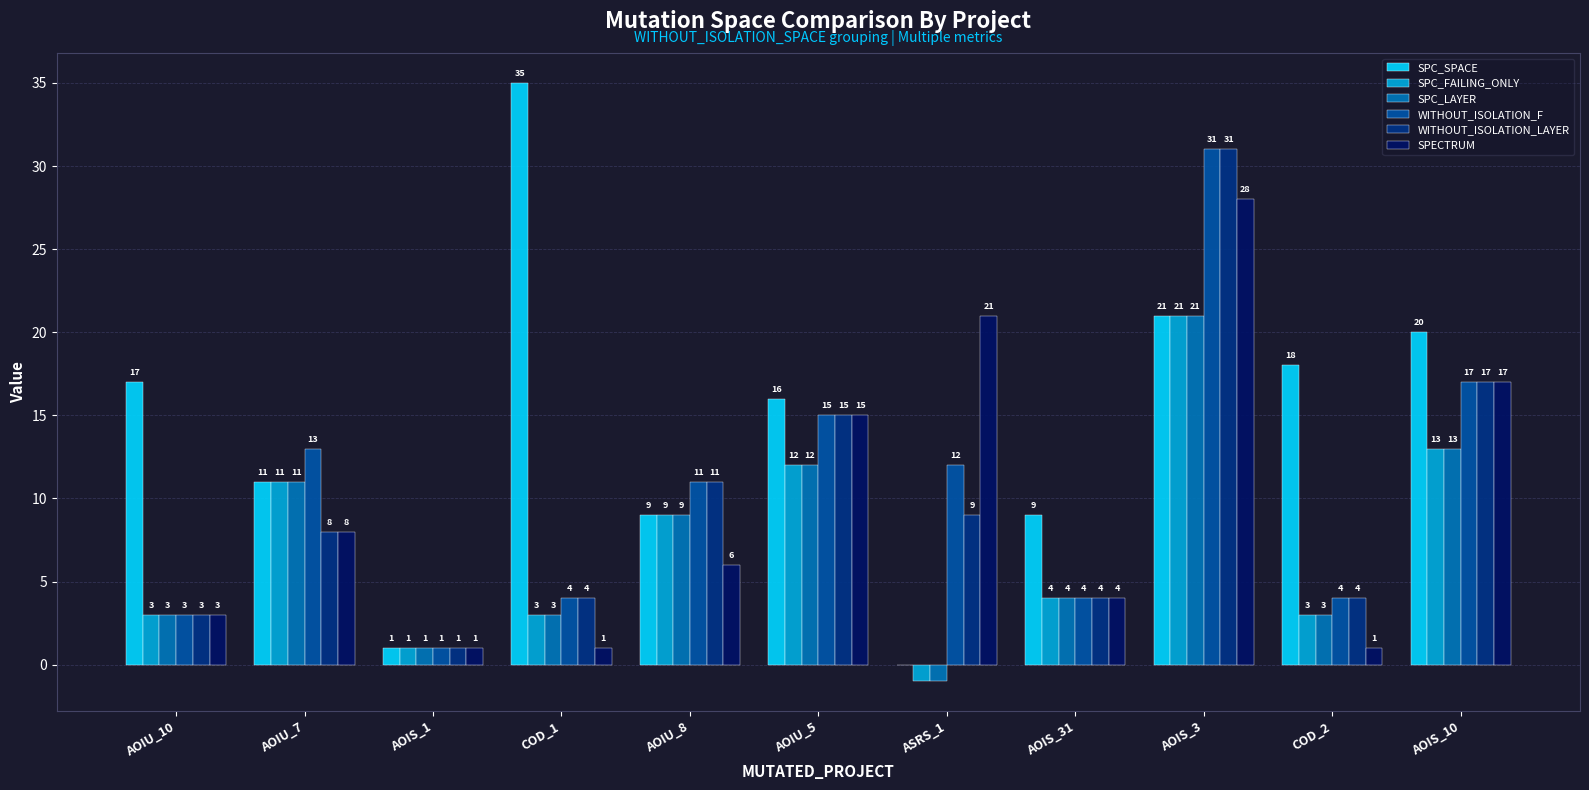

What is the average value of the SPECTRUM series?

10